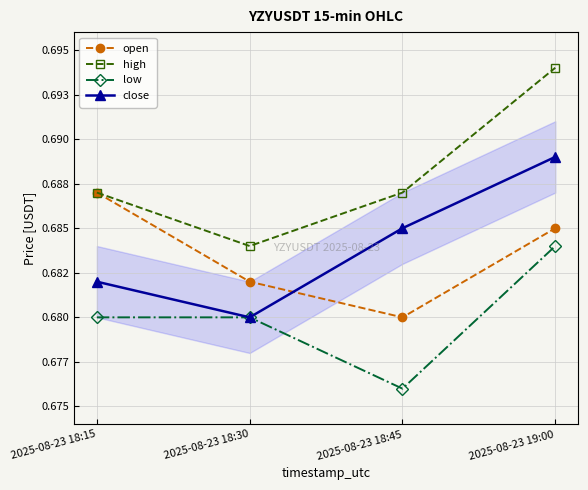

What is the label of the 3rd point from the right?

2025-08-23 18:30